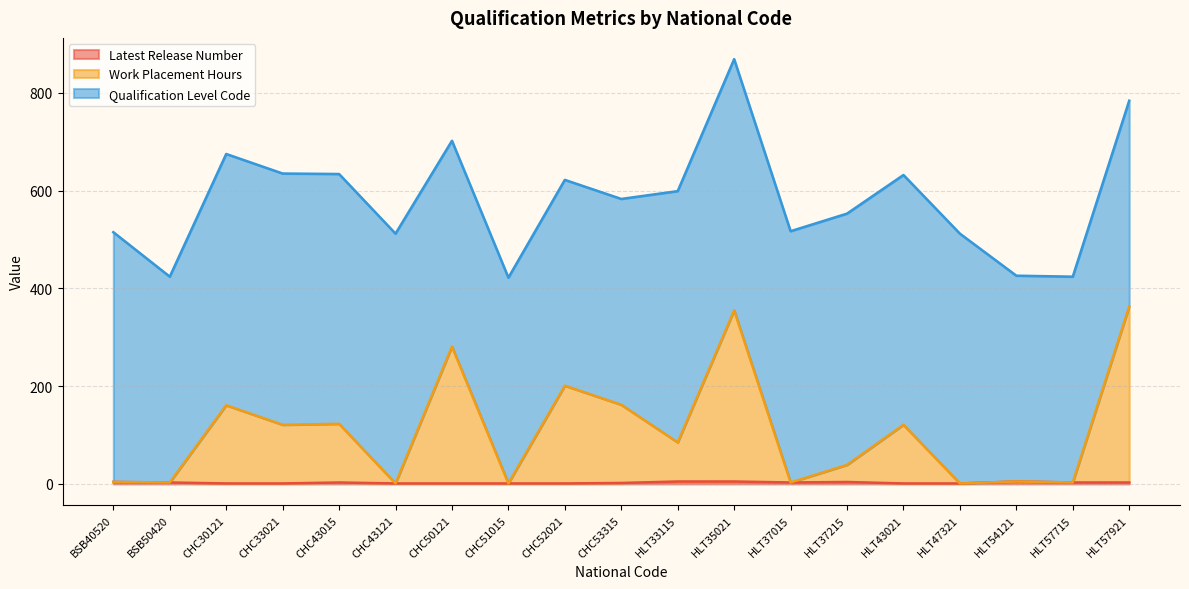

At which category does Latest Release Number reach its first local peak?

CHC43015